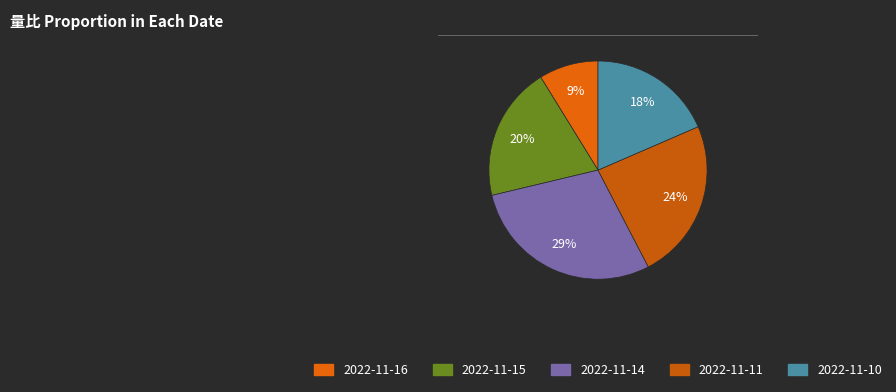

Rank the categories by value from lowest to highest.

2022-11-16, 2022-11-10, 2022-11-15, 2022-11-11, 2022-11-14